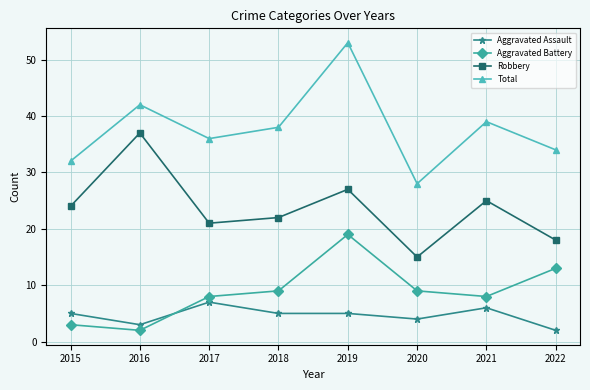

What is the spread (max minus min) of values at 2016?

40